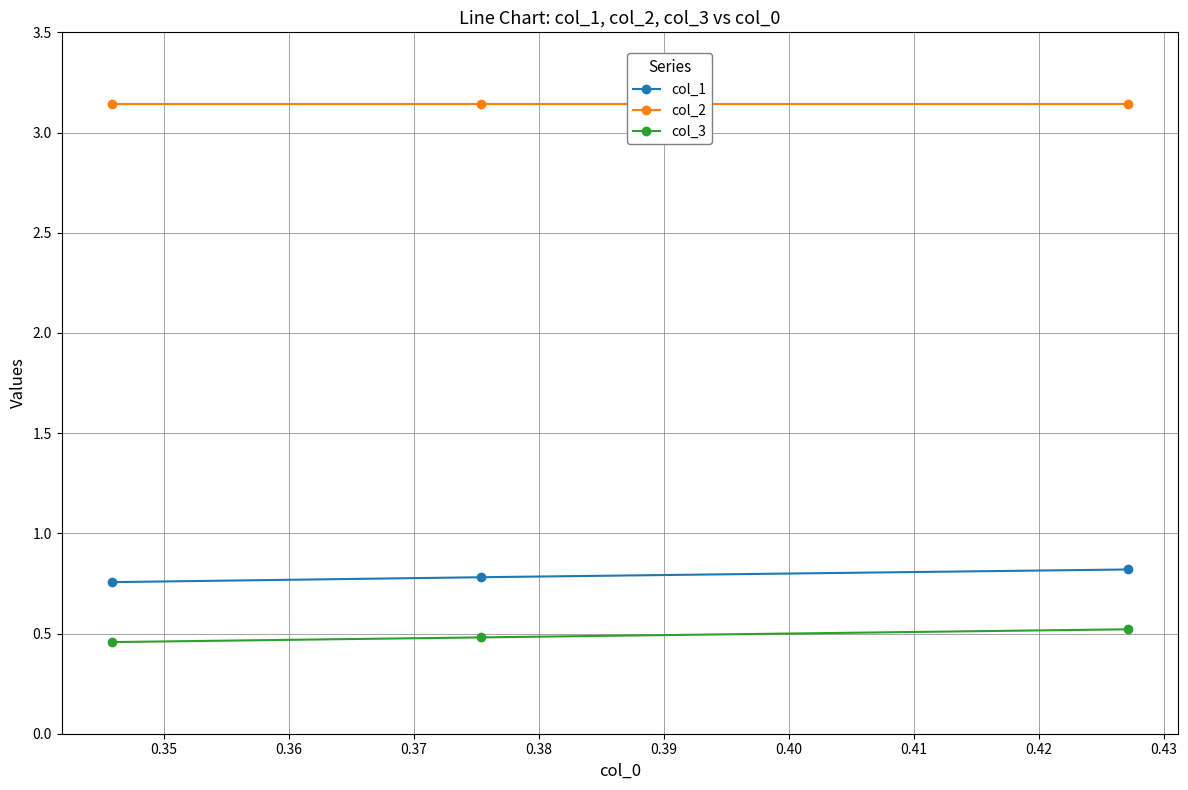

Which series has the largest total across all categories?

col_2